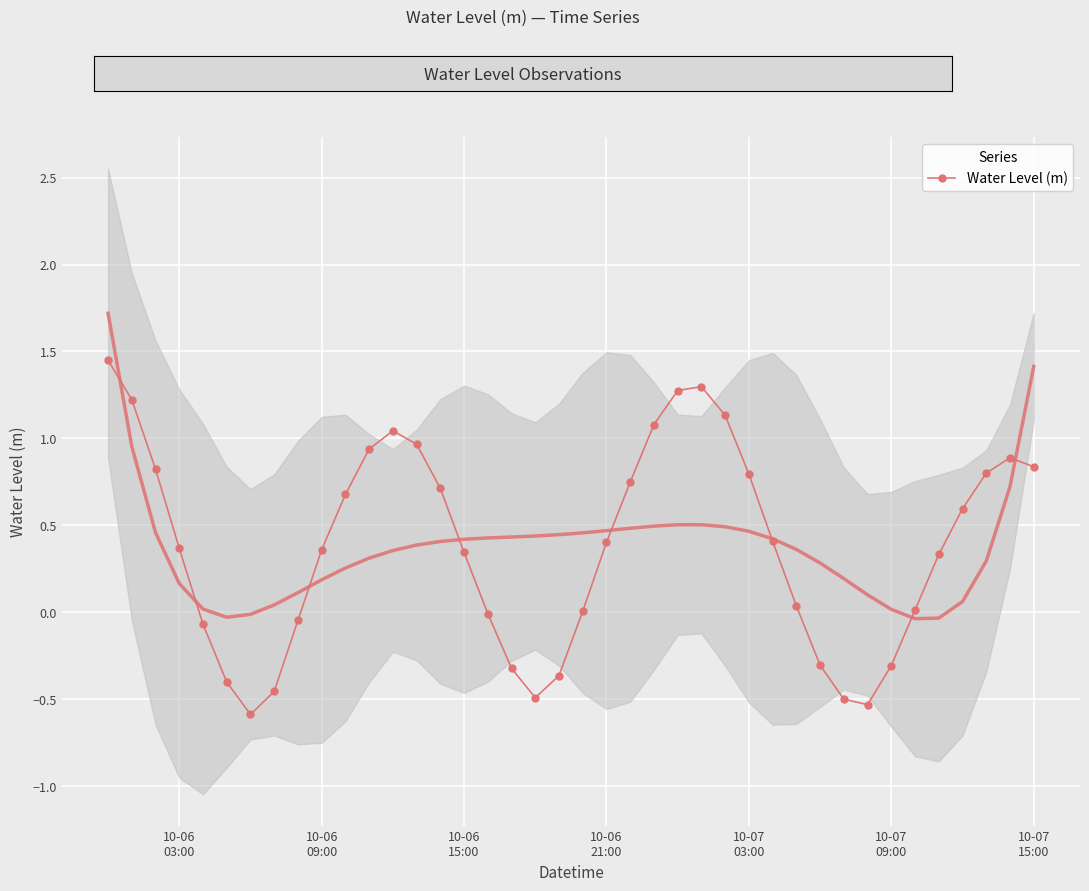

What is the average value?

0.4